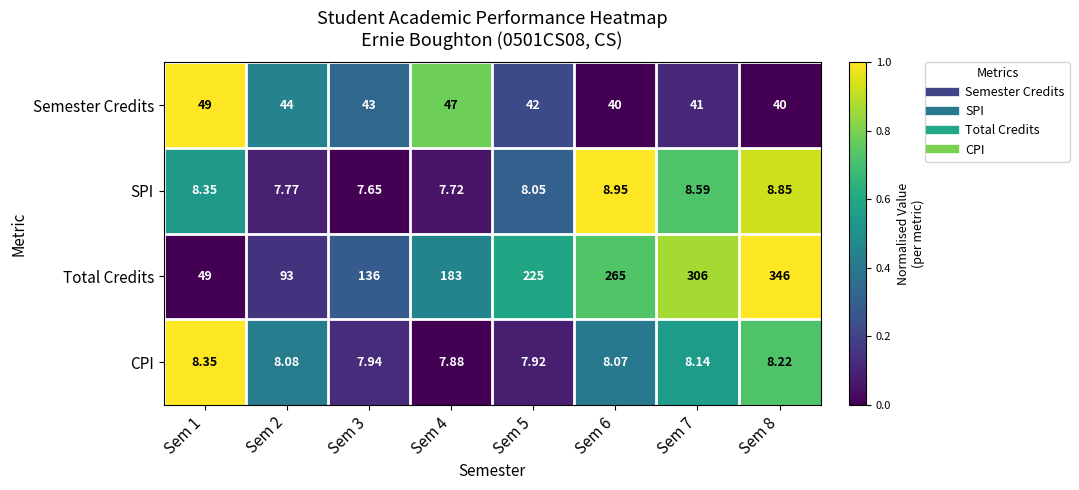

How many distinct data groups are displayed?

4